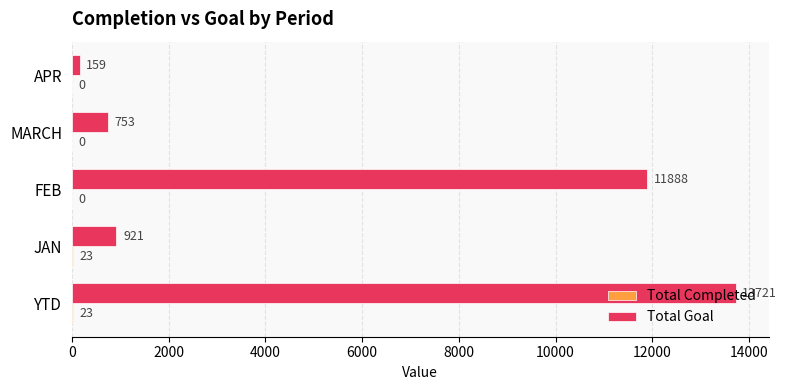

At which category does the chart reach its peak across all series?

YTD